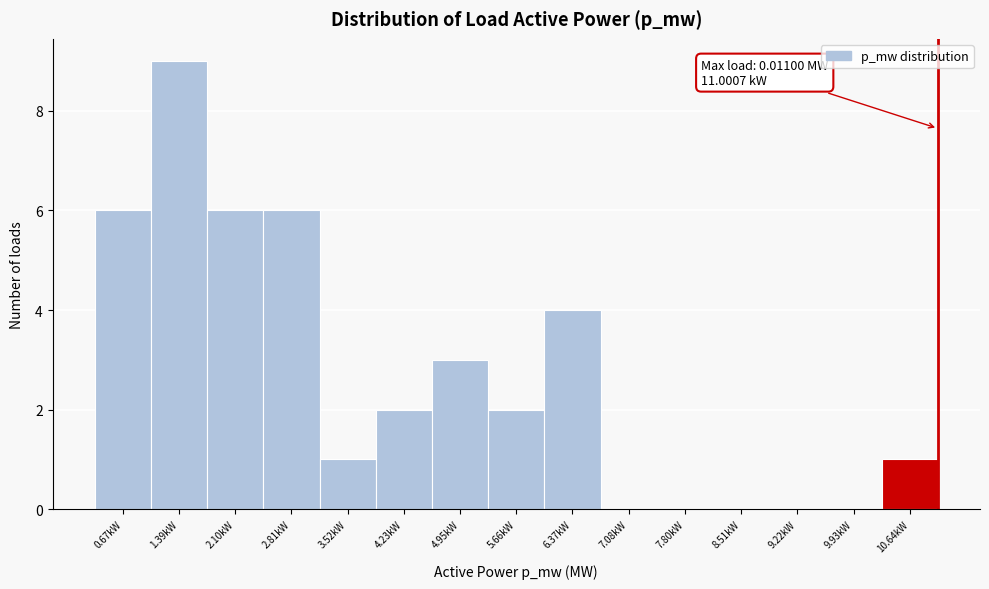

Reading left to right, list all the values displayed in this chart.

0.67kW=6	1.39kW=9	2.10kW=6	2.81kW=6	3.52kW=1	4.23kW=2	4.95kW=3	5.66kW=2	6.37kW=4	7.08kW=0	7.80kW=0	8.51kW=0	9.22kW=0	9.93kW=0	10.64kW=1